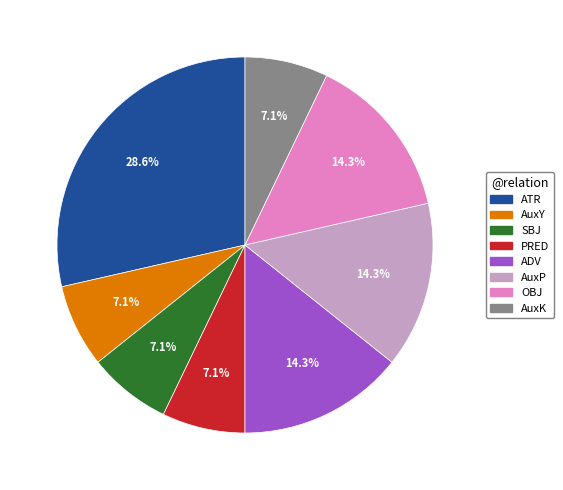

Do OBJ and ADV together represent more than half of the pie?

No